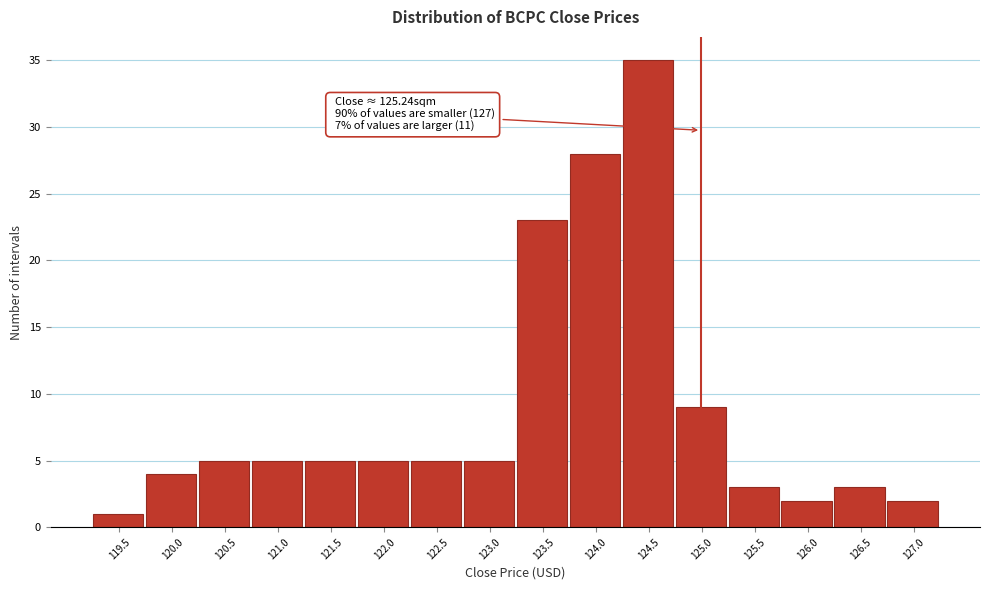

Reading left to right, list all the values displayed in this chart.

119.5=1	120.0=4	120.5=5	121.0=5	121.5=5	122.0=5	122.5=5	123.0=5	123.5=23	124.0=28	124.5=35	125.0=9	125.5=3	126.0=2	126.5=3	127.0=2